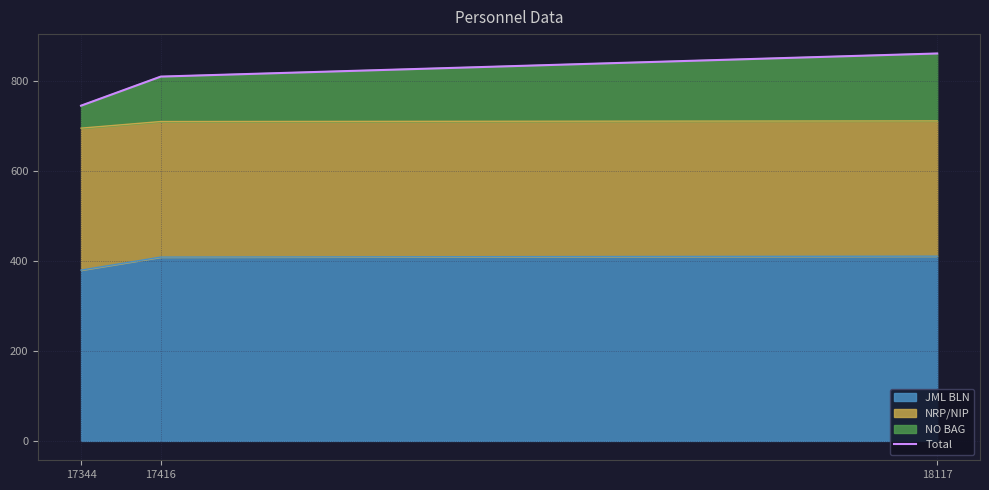

The value at 18117 is 861.9. True or false?

True